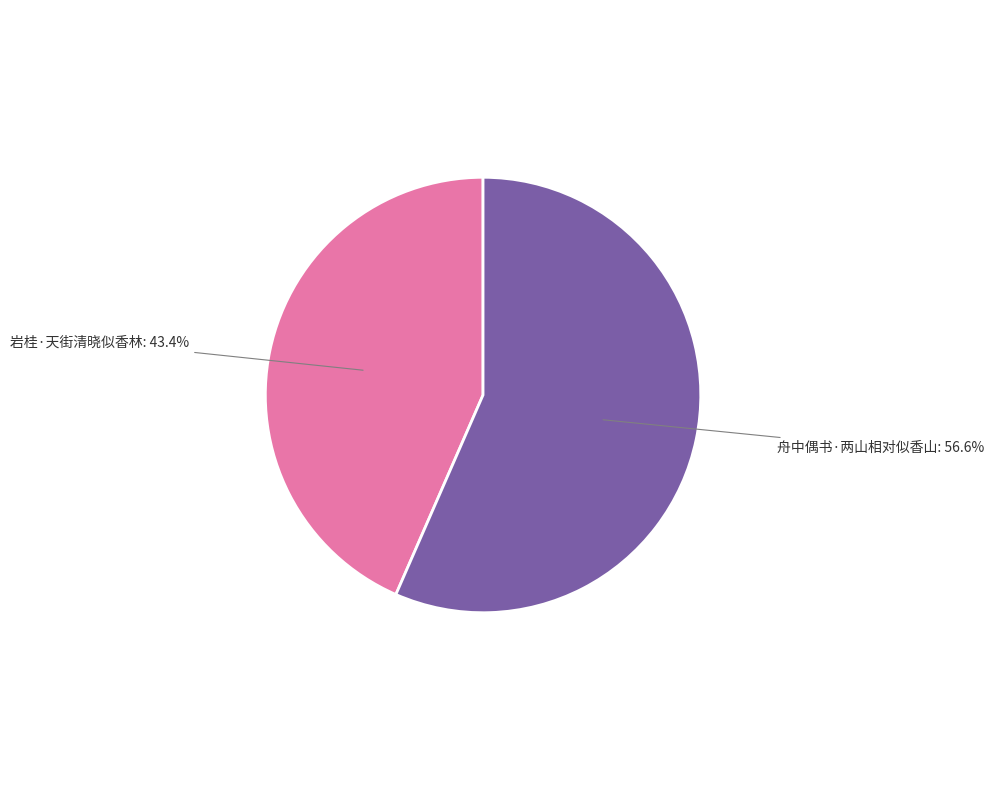

Is there any slice that represents more than half of the pie?

Yes